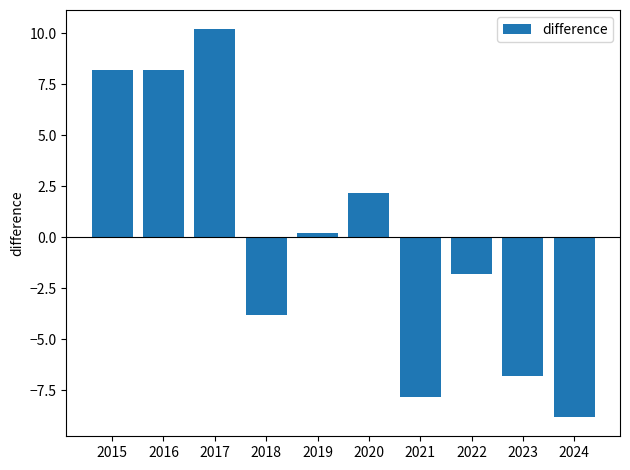

True or false: the data shows -6.8 at 2023.

True